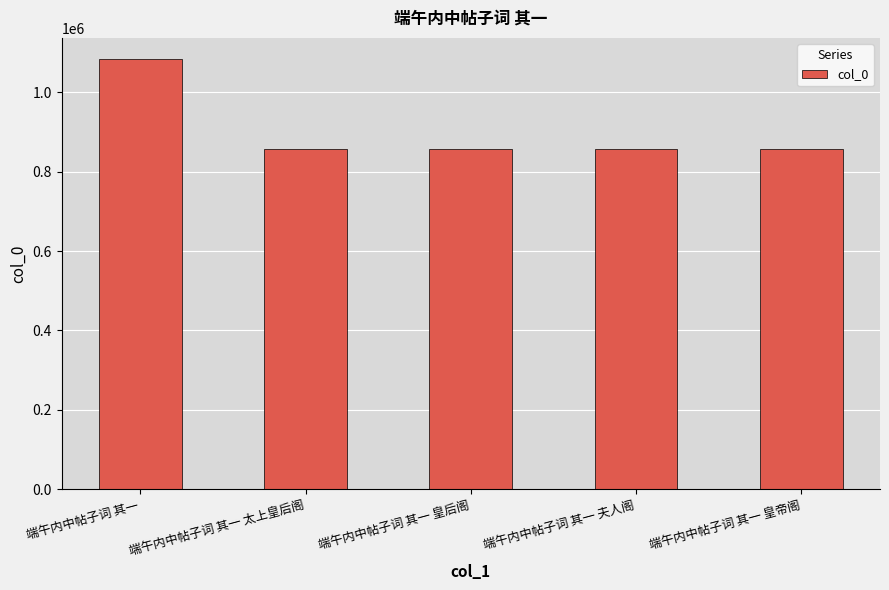

What is the maximum value shown in the chart?

1082245